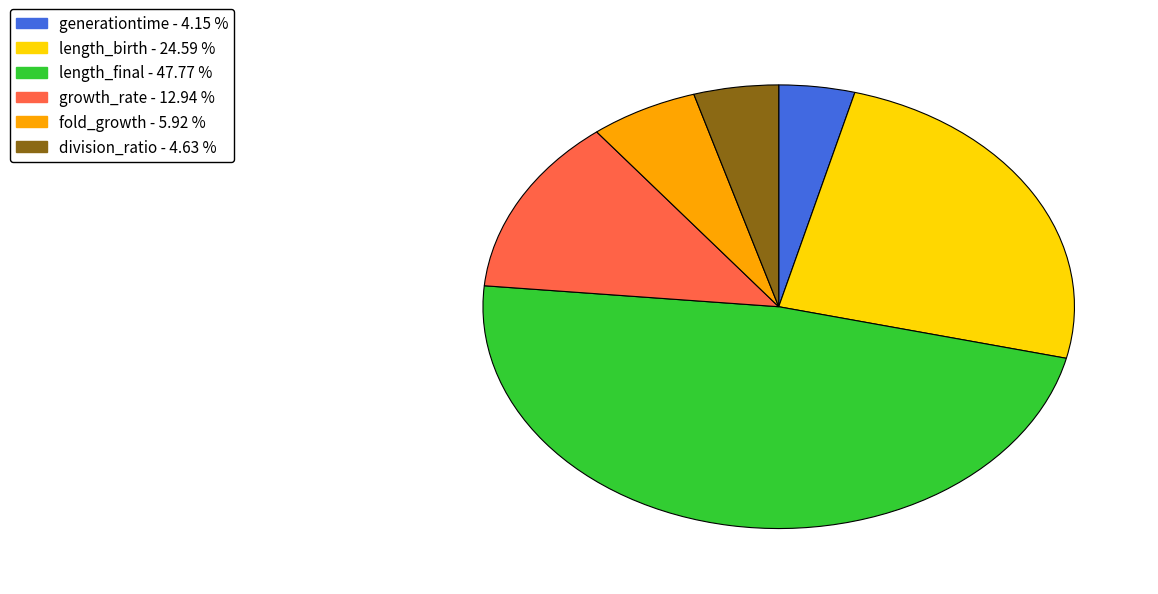

Count the number of slices in the pie.

6